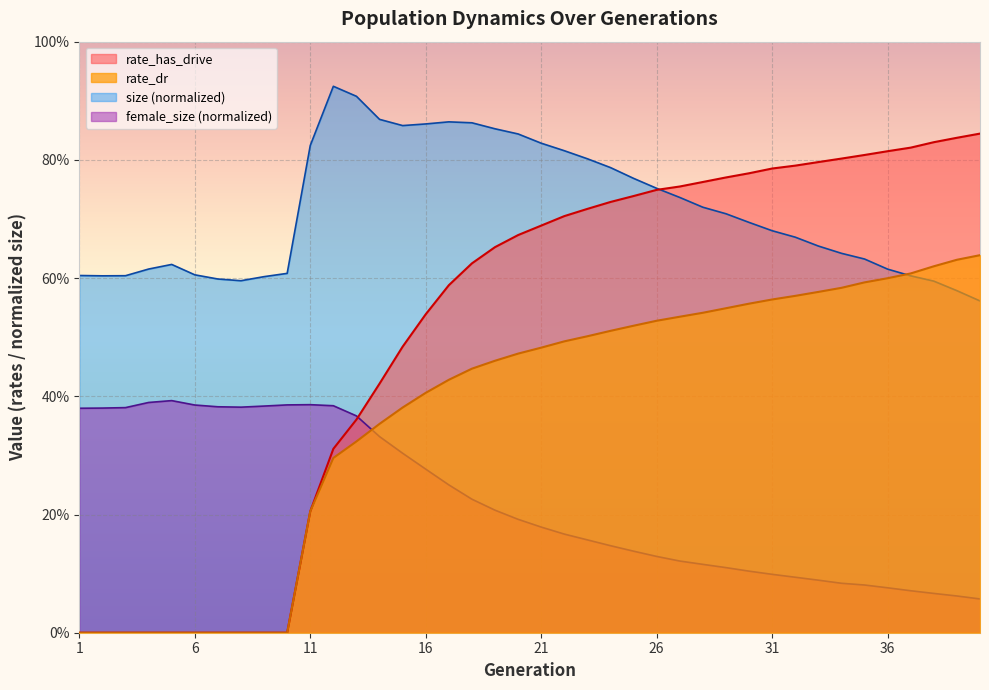

Rank the series by their maximum value, from lowest to highest.

female_size (normalized), rate_dr, rate_has_drive, size (normalized)